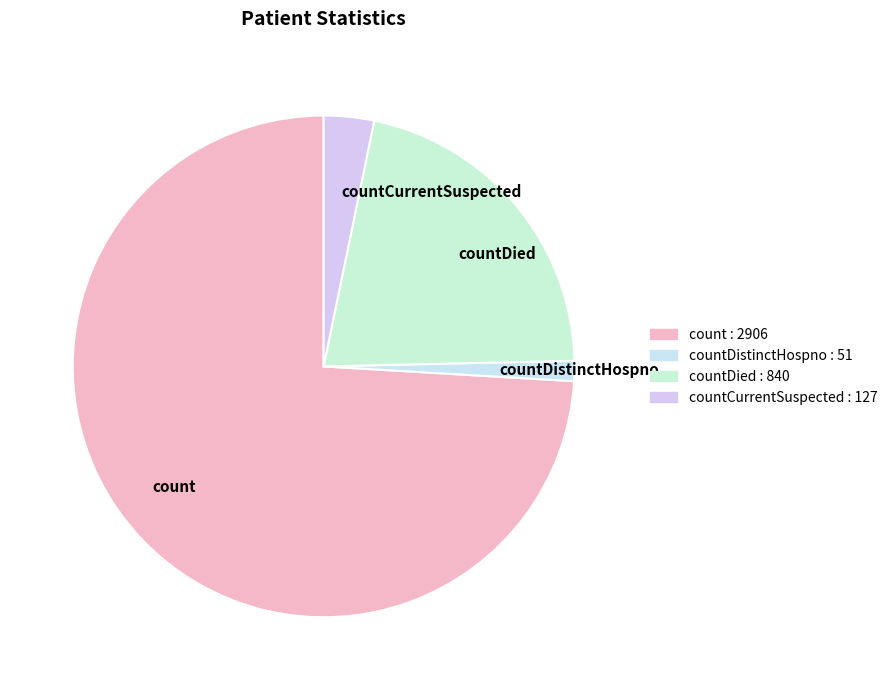

Which category has the smallest portion of the pie?

countDistinctHospno